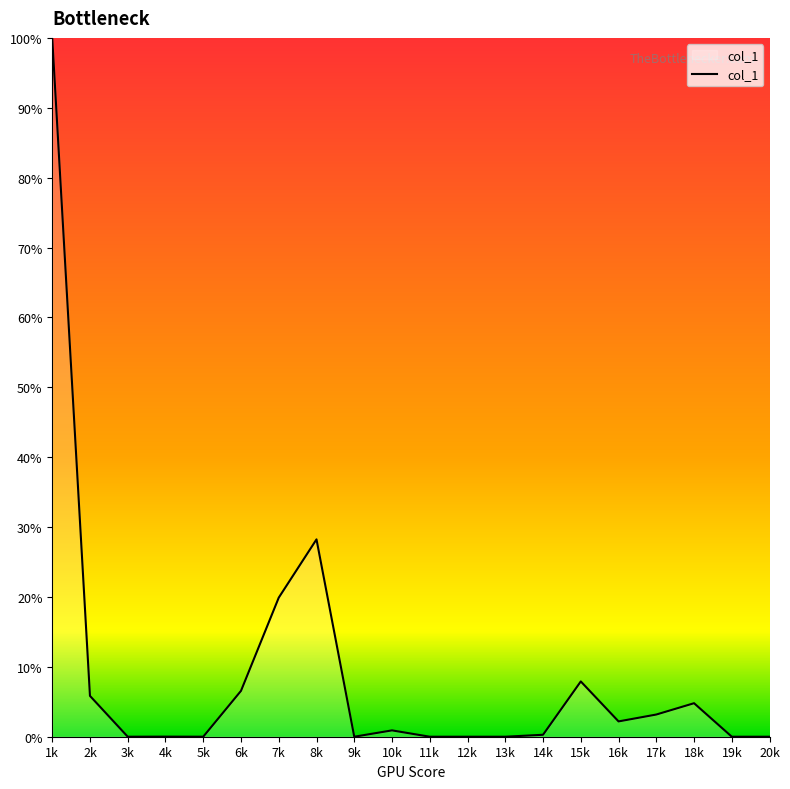

At which label is the value closest to 50?

8k